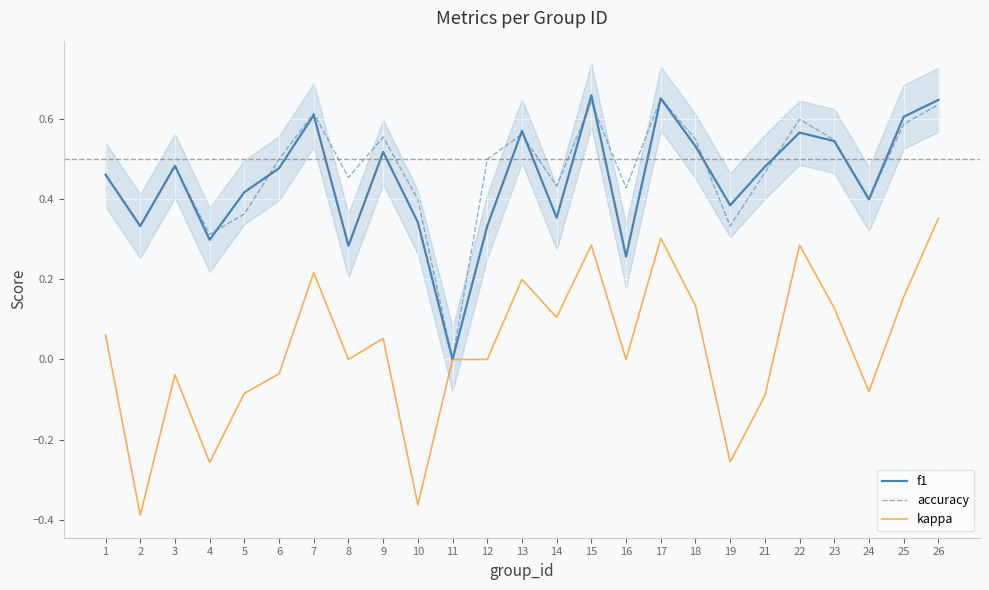

What is the difference between the maximum and second lowest values in the f1 series?

0.4